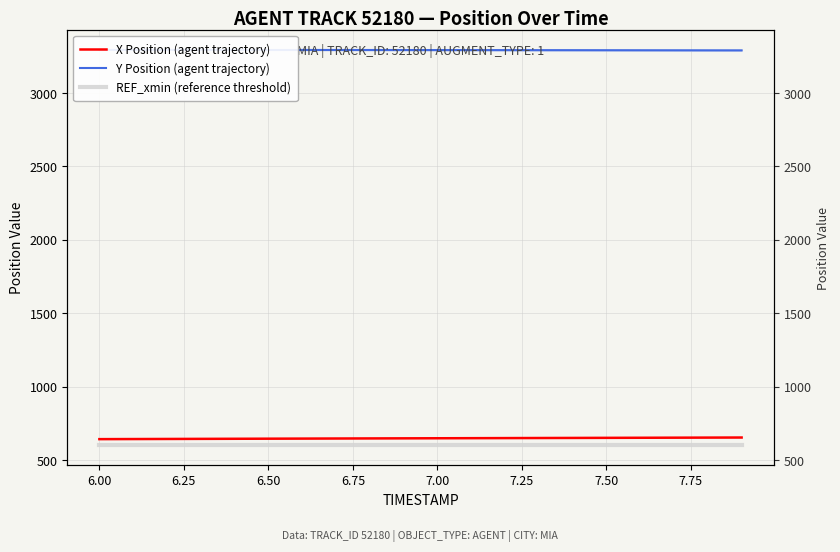

How many lines are shown in the chart?

3